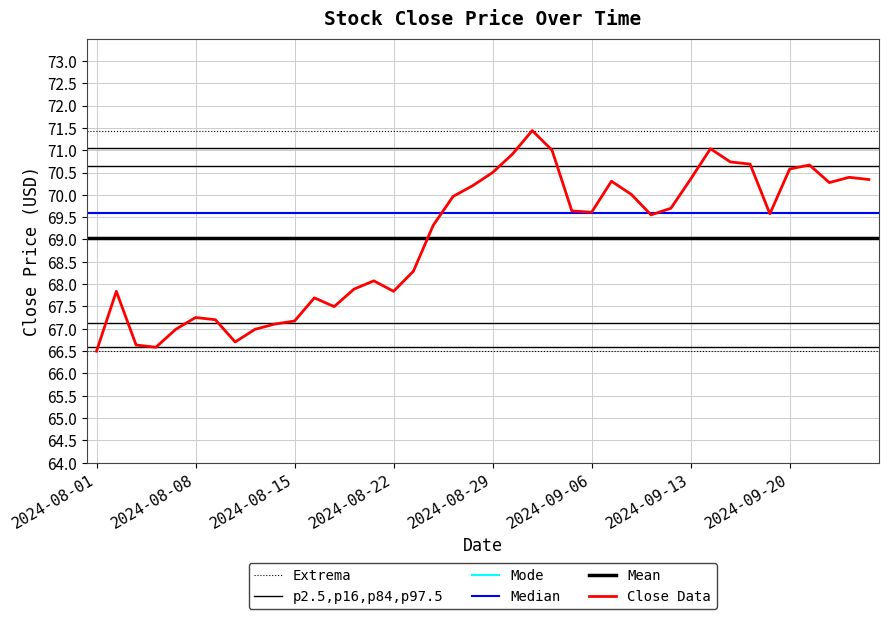

Where is the first local maximum?

2024-08-02